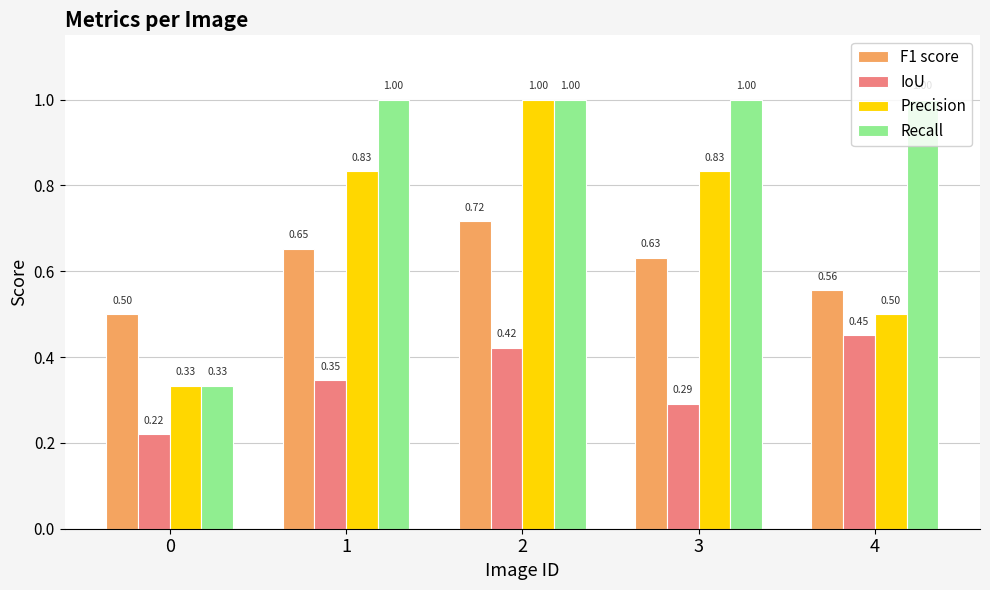

What is the sum of all IoU values?

1.7